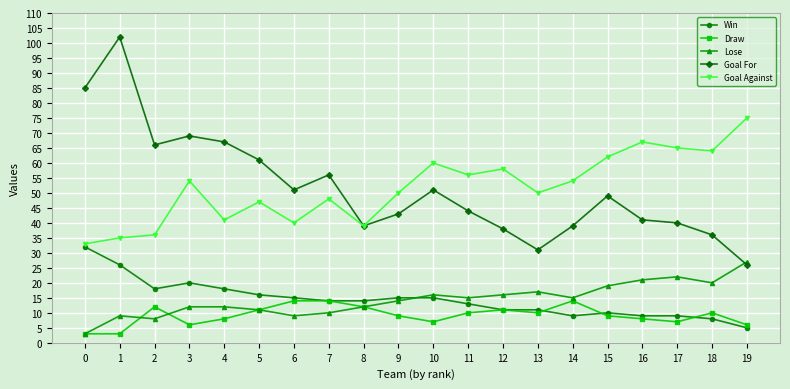

What is the value of the Draw point at the 16th from the left?

9